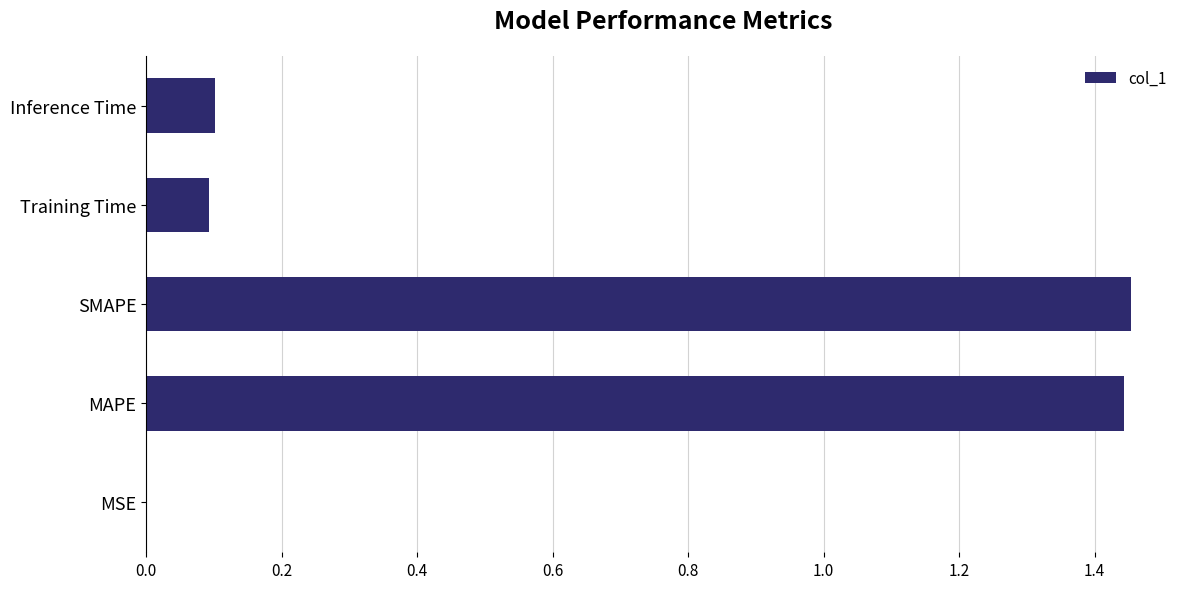

What is the sum of all values?

3.1